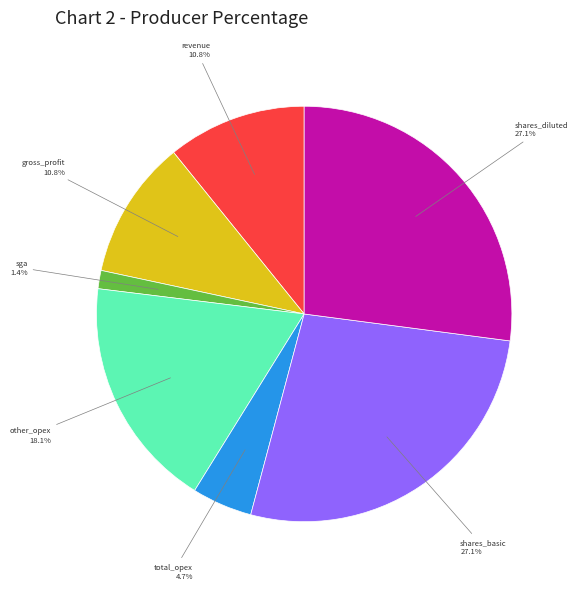

How many segments does this pie chart have?

7